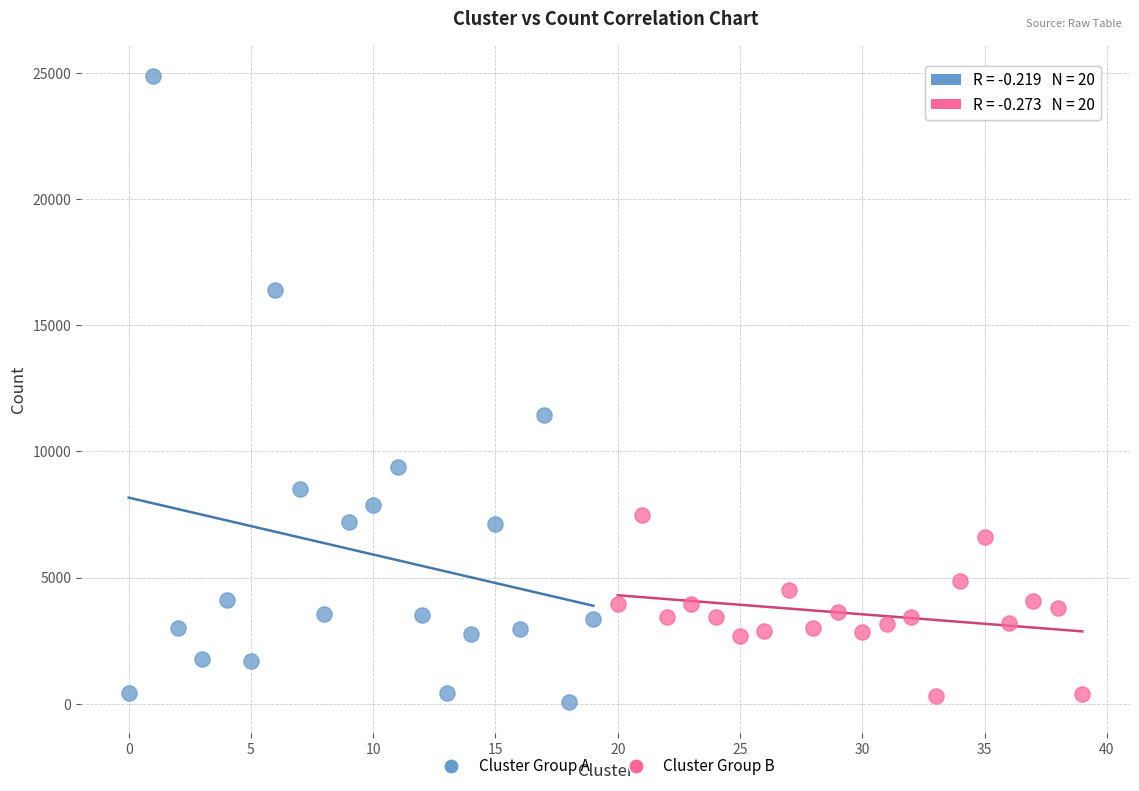

Which series reaches the minimum Y coordinate?

Cluster Group A